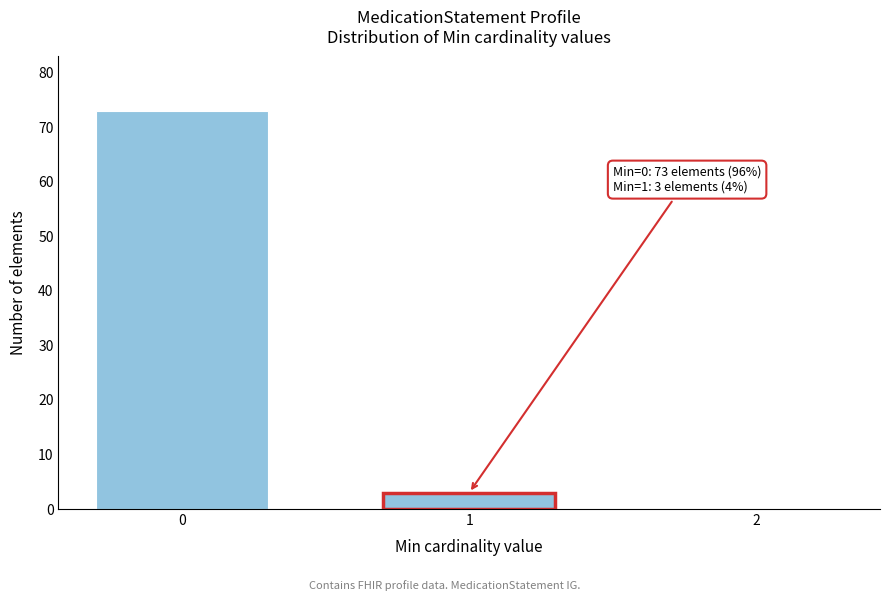

Reading right to left, transcribe all the data shown in this chart.

2=0	1=3	0=73